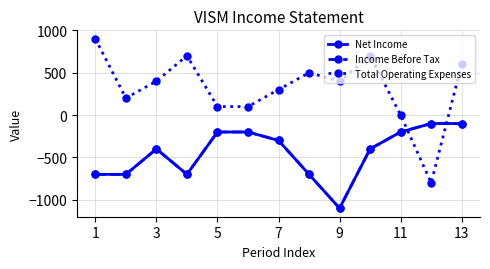

What is the maximum value for Total Operating Expenses?

900